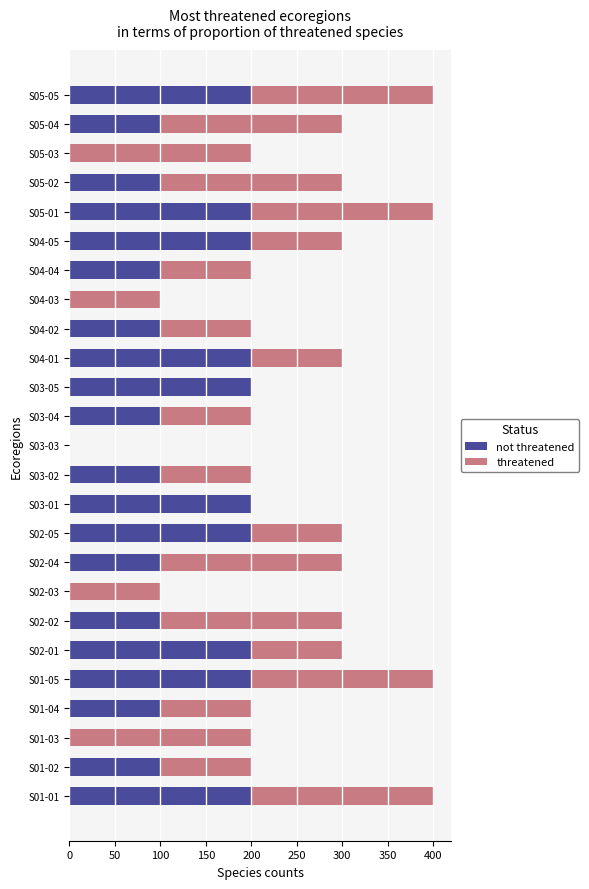

What is the total value across all series at S05-05?

400